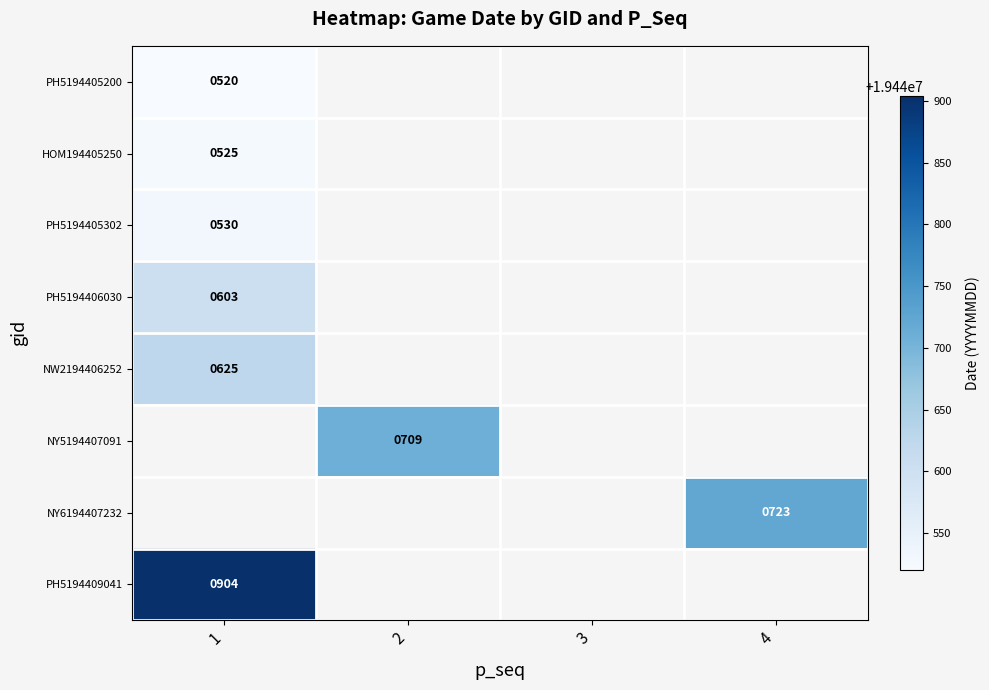

Is it true that PH5194405200 equals 520 at 1?

True